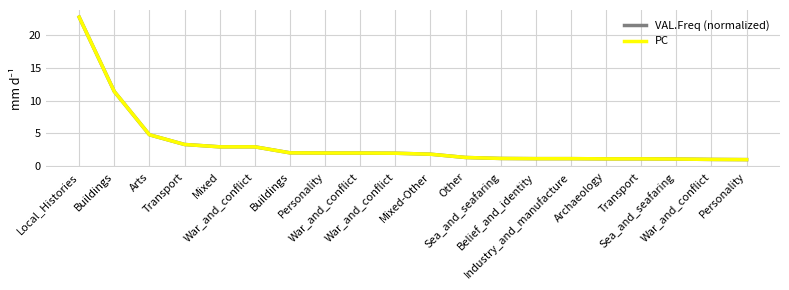

What is the difference between the second highest and minimum values in the VAL.Freq (normalized) series?

10.4